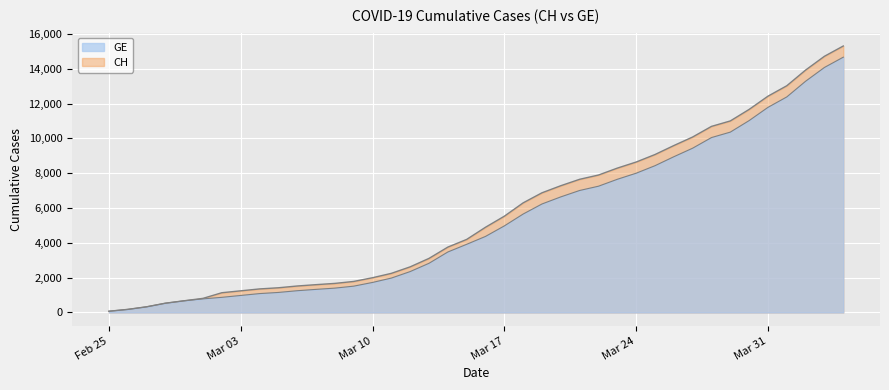

What is the approximate value of GE at Mar 31, to the nearest 100?

11800